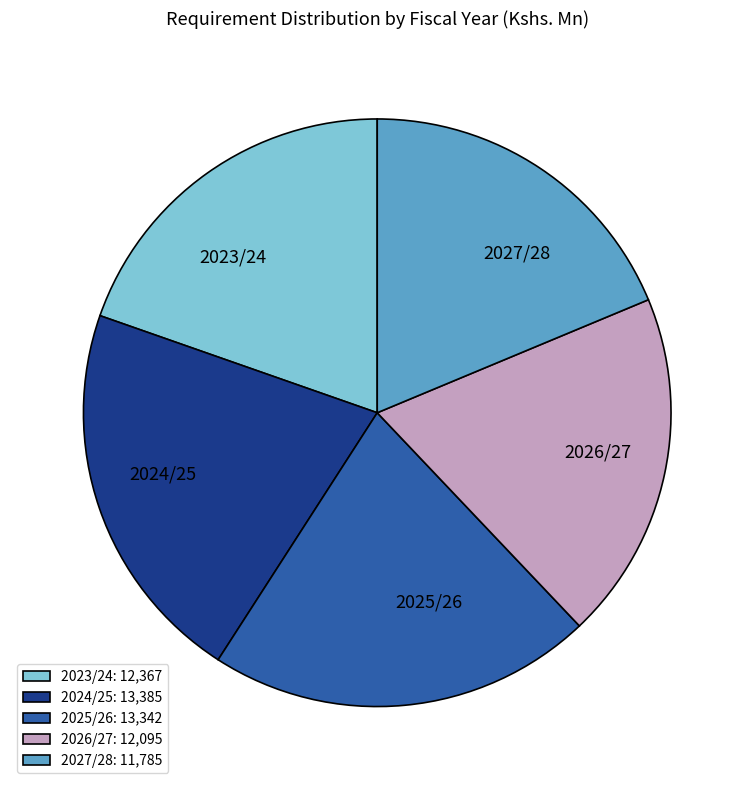

Is there a majority slice in this chart?

No